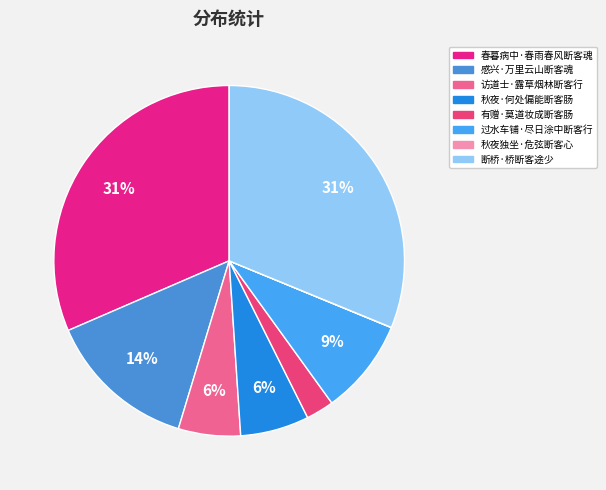

Rank the categories by value from lowest to highest.

秋夜独坐·危弦断客心, 有赠·莫道妆成断客肠, 访道士·露草烟林断客行, 秋夜·何处偏能断客肠, 过水车铺·尽日涂中断客行, 感兴·万里云山断客魂, 断桥·桥断客途少, 春暮病中·春雨春风断客魂